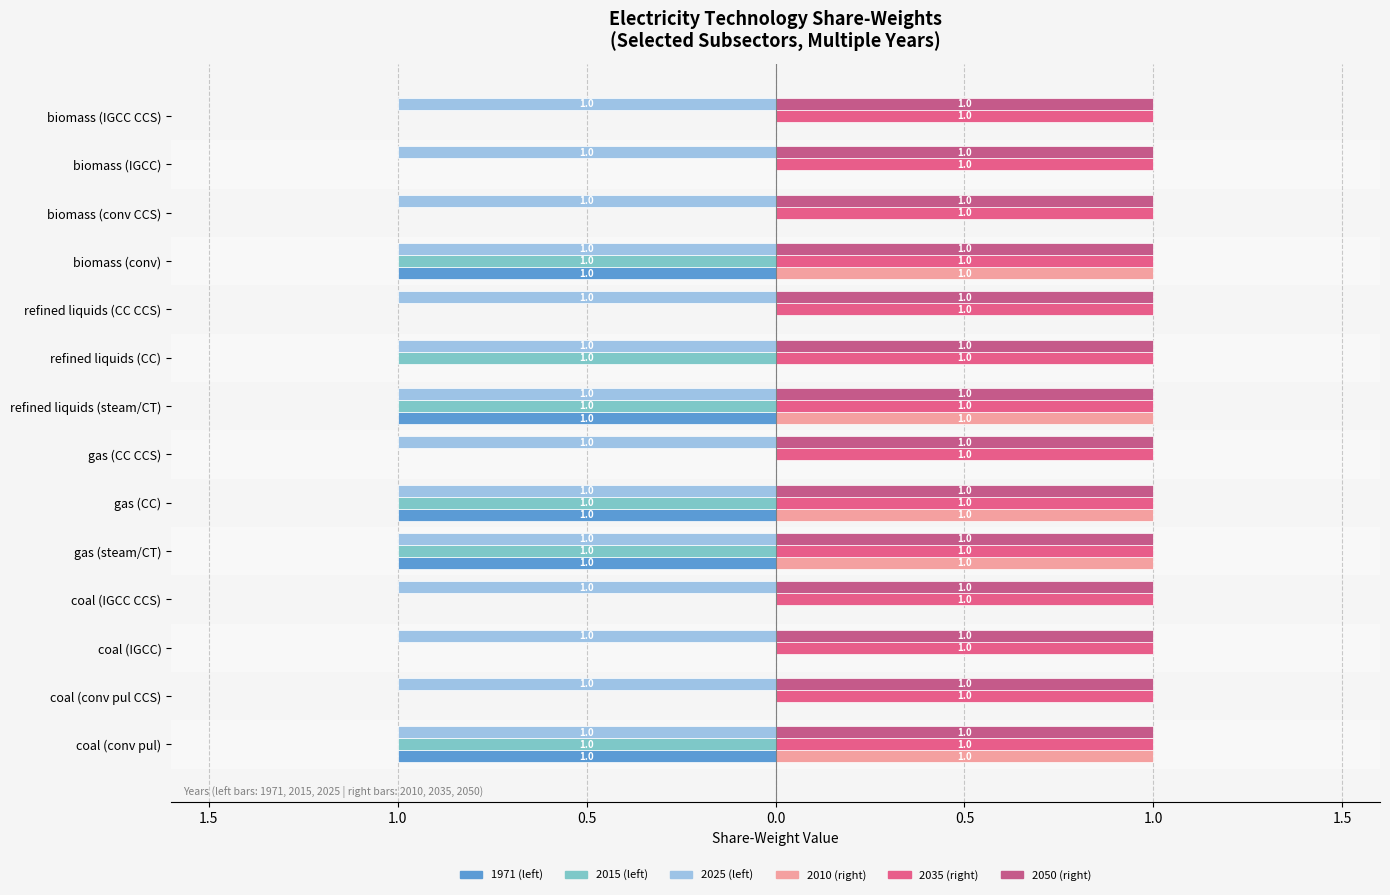

Reading right to left, transcribe all the data shown in this chart.

1971: biomass (IGCC CCS)=0	biomass (IGCC)=0	biomass (conv CCS)=0	biomass (conv)=-1	refined liquids (CC CCS)=0	refined liquids (CC)=0	refined liquids (steam/CT)=-1	gas (CC CCS)=0	gas (CC)=-1	gas (steam/CT)=-1	coal (IGCC CCS)=0	coal (IGCC)=0	coal (conv pul CCS)=0	coal (conv pul)=-1
2010: biomass (IGCC CCS)=0	biomass (IGCC)=0	biomass (conv CCS)=0	biomass (conv)=1	refined liquids (CC CCS)=0	refined liquids (CC)=0	refined liquids (steam/CT)=1	gas (CC CCS)=0	gas (CC)=1	gas (steam/CT)=1	coal (IGCC CCS)=0	coal (IGCC)=0	coal (conv pul CCS)=0	coal (conv pul)=1
2015: biomass (IGCC CCS)=0	biomass (IGCC)=0	biomass (conv CCS)=0	biomass (conv)=-1	refined liquids (CC CCS)=0	refined liquids (CC)=-1	refined liquids (steam/CT)=-1	gas (CC CCS)=0	gas (CC)=-1	gas (steam/CT)=-1	coal (IGCC CCS)=0	coal (IGCC)=0	coal (conv pul CCS)=0	coal (conv pul)=-1